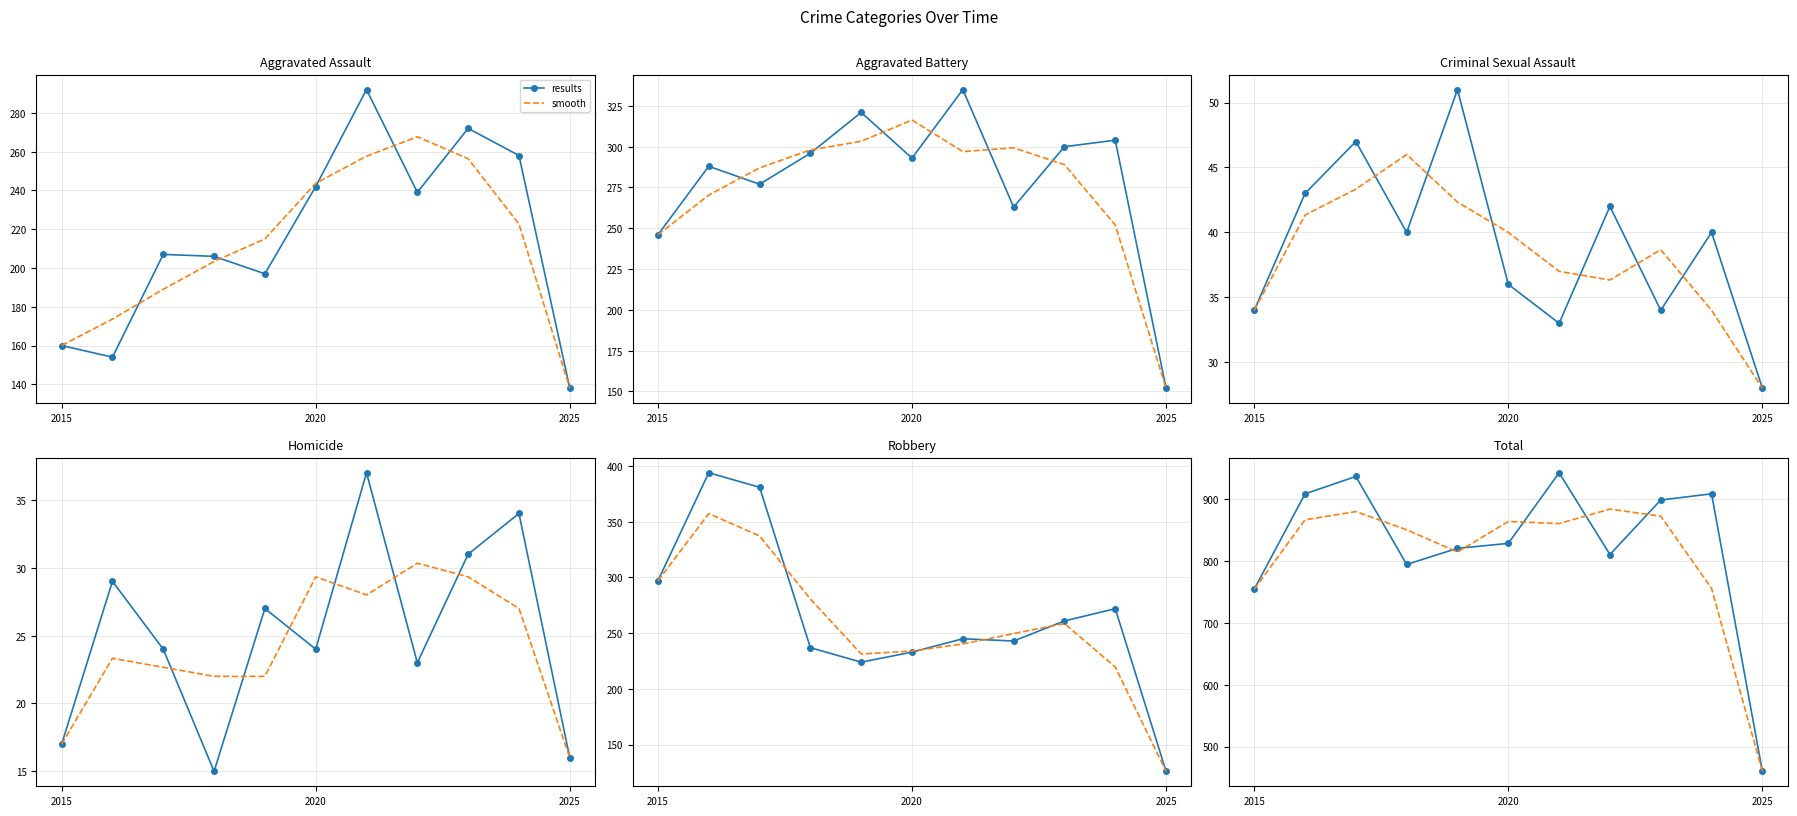

Which category has the highest value across all series?

2021